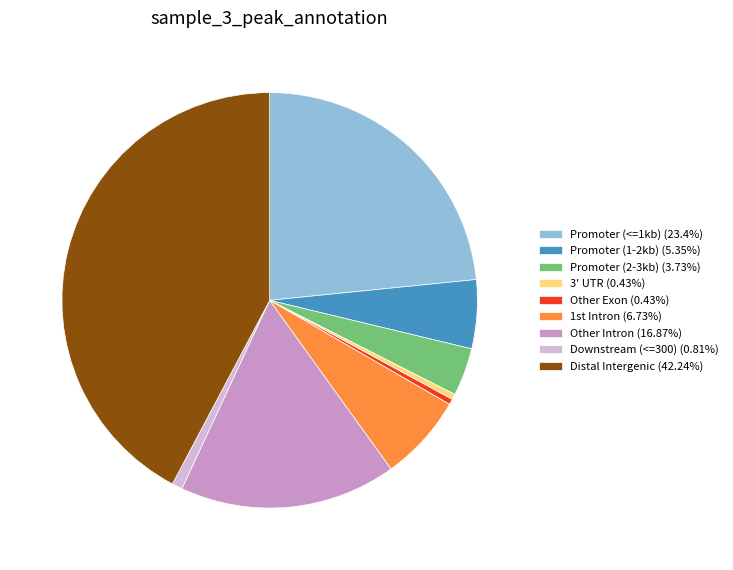

Is the sum of 3' UTR (0.43%) and Other Exon (0.43%) greater than half?

No